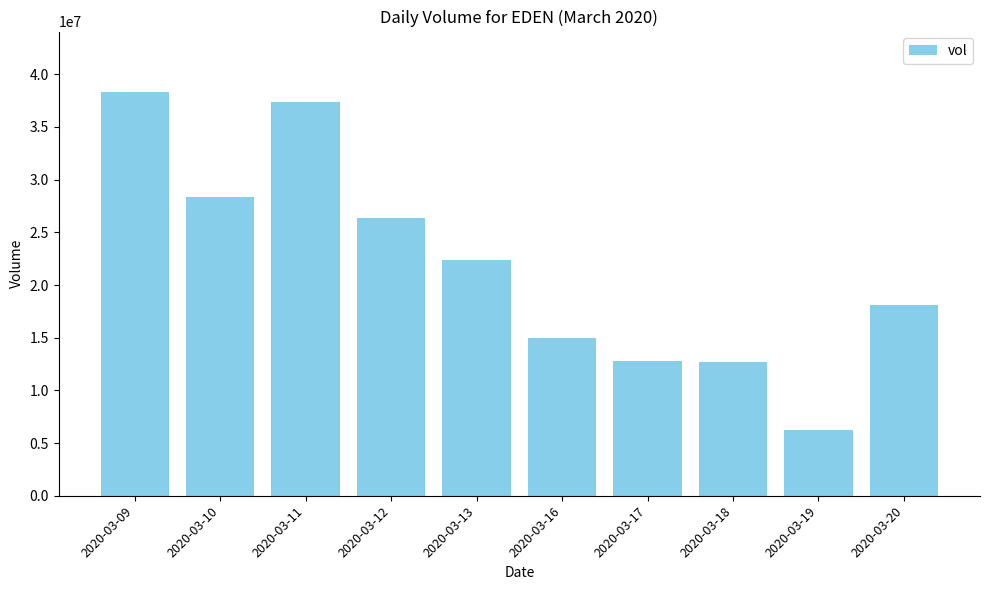

What is the value of the 10th bar from the left?

18126300